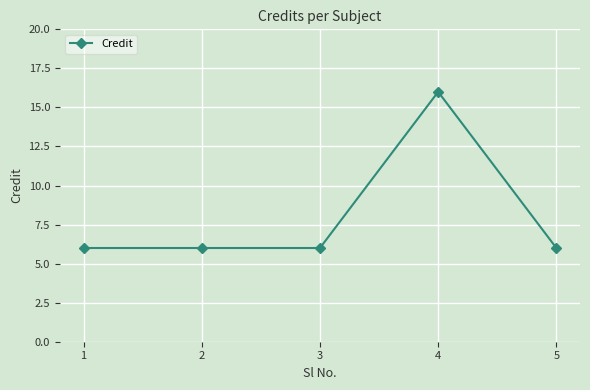

What is the greatest value displayed?

16